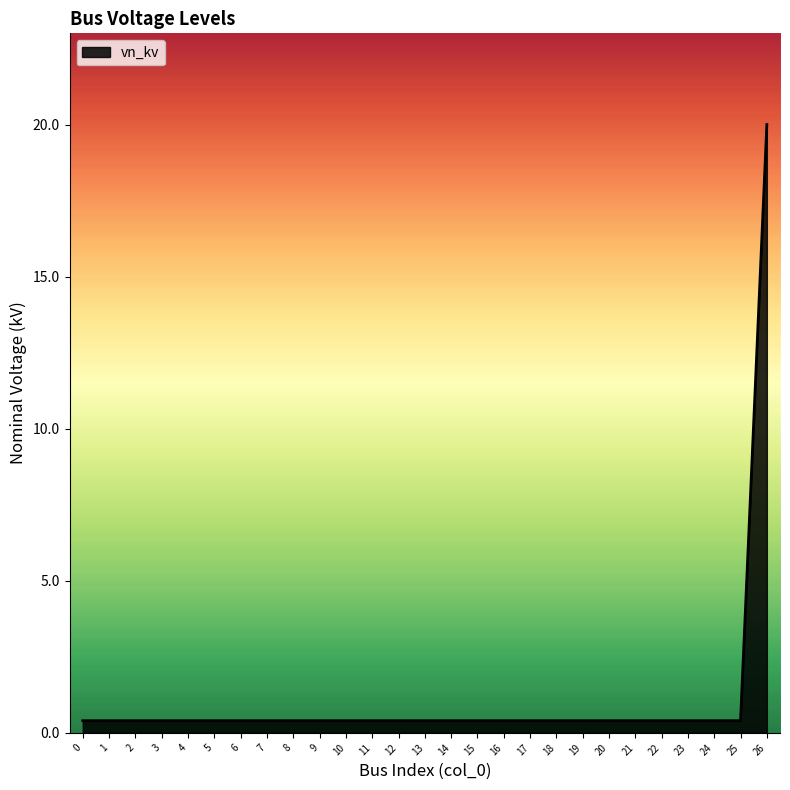

How many categories are shown in the chart?

27